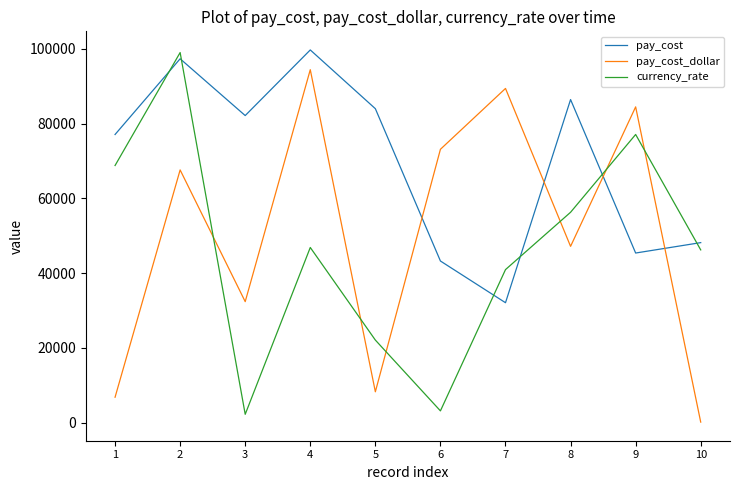

List the series in order of their overall mean, highest first.

pay_cost, pay_cost_dollar, currency_rate